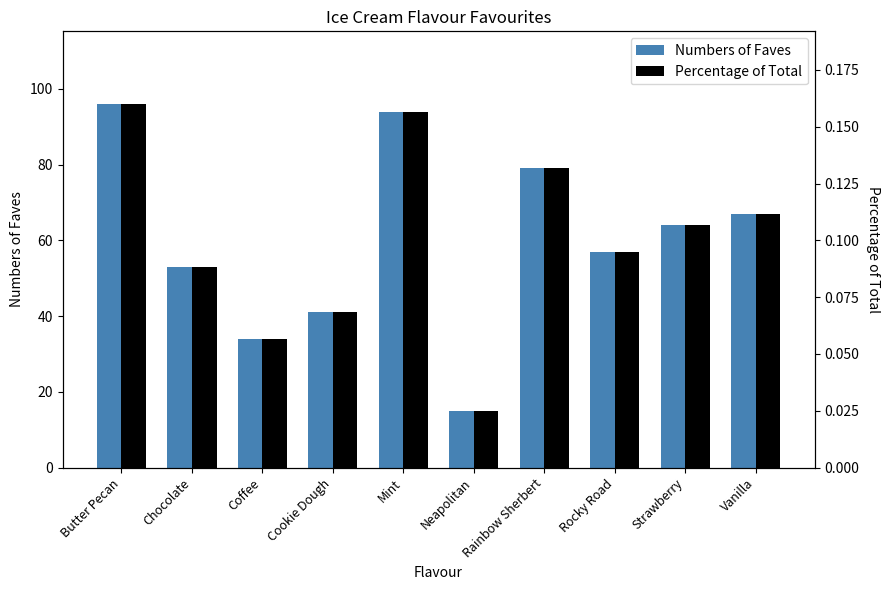

At which category is the sum across all series the highest?

Butter Pecan